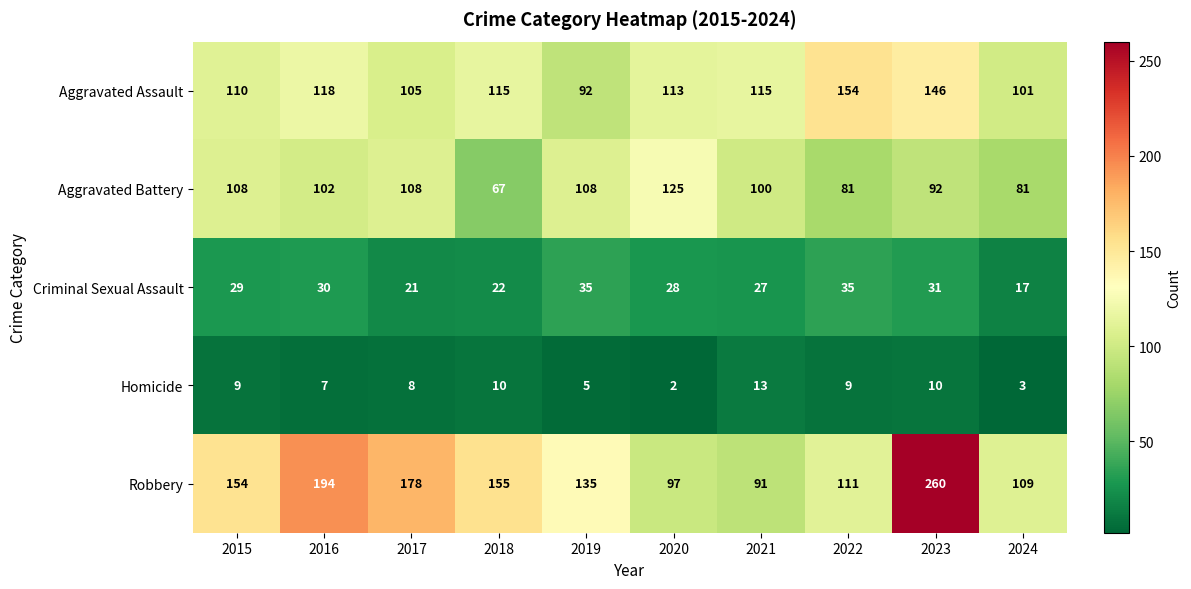

Rank the series by their maximum value, from lowest to highest.

Homicide, Criminal Sexual Assault, Aggravated Battery, Aggravated Assault, Robbery